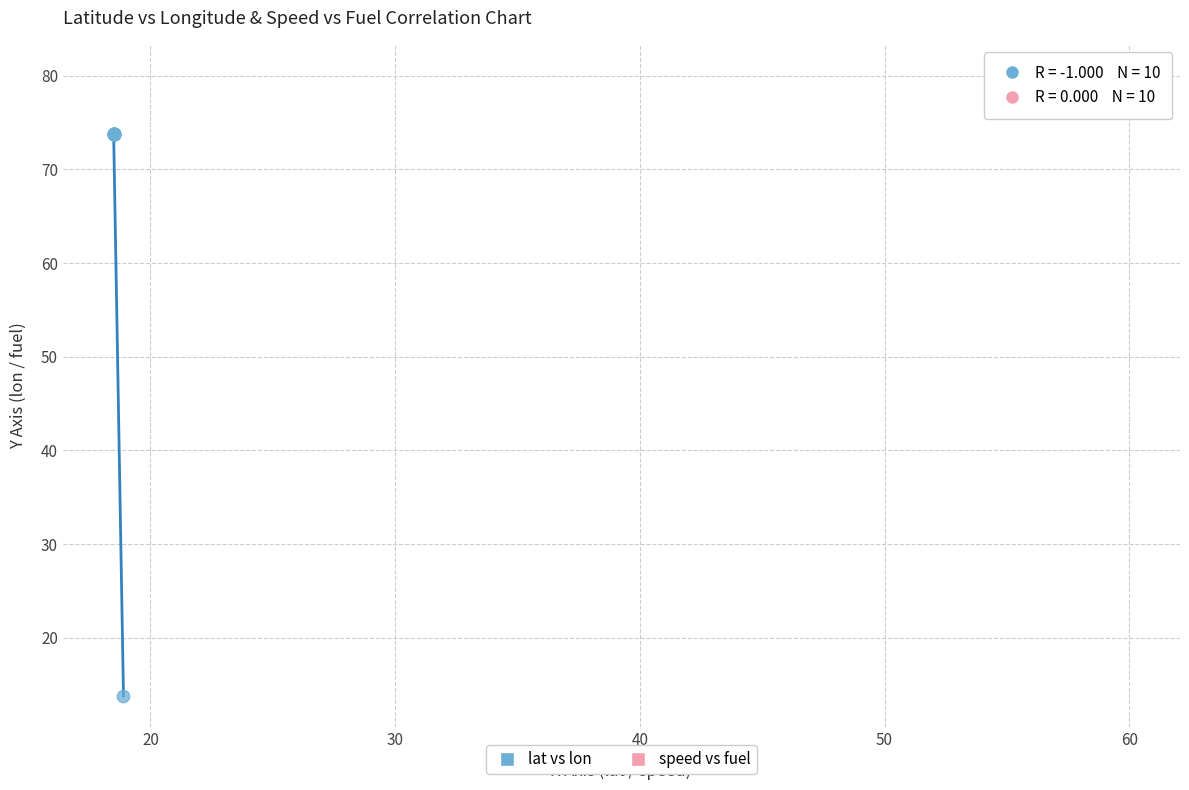

What are all the series names shown in the legend?

lat vs lon, speed vs fuel